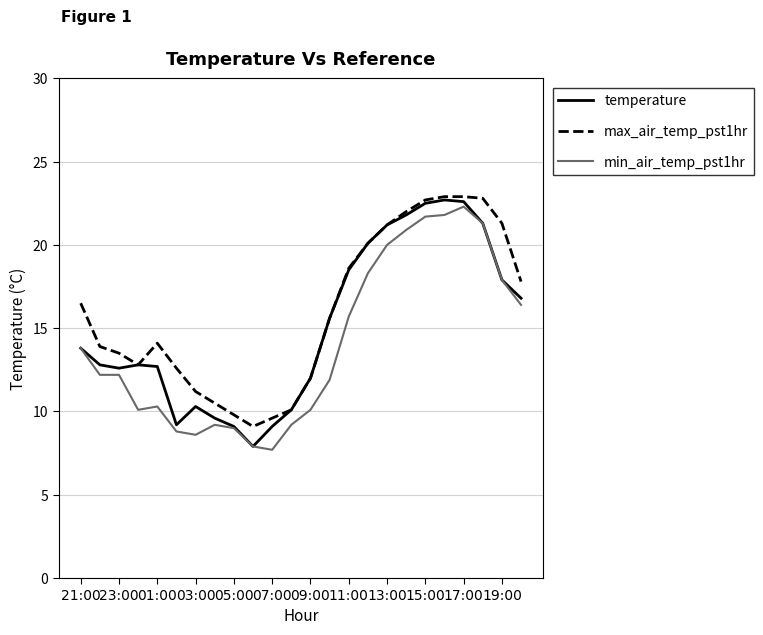

What is the minimum value for max_air_temp_pst1hr?

9.1